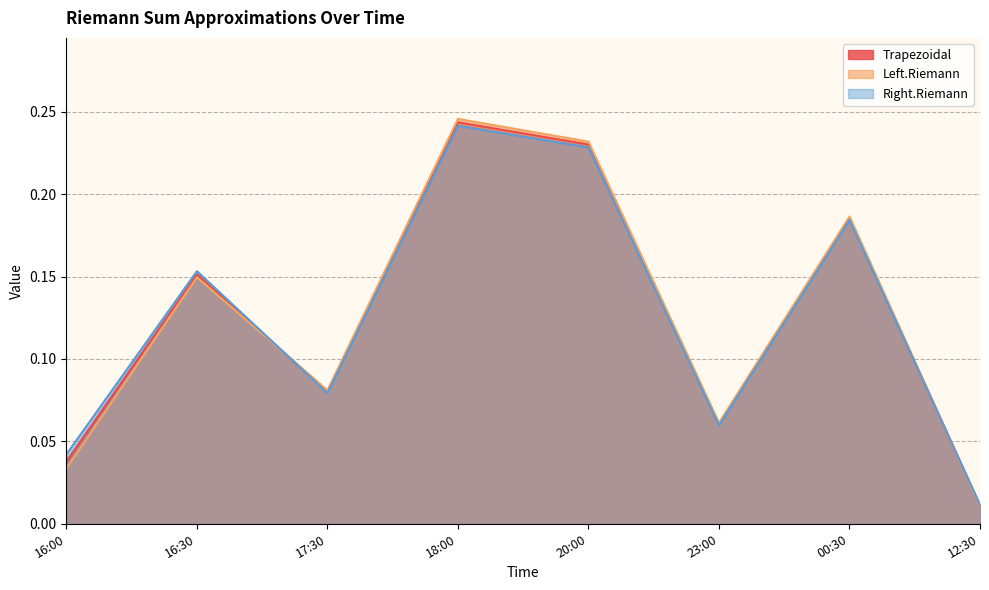

Reading left to right, extract all data points from this chart.

Trapezoidal: 16:00=0.0	16:30=0.2	17:30=0.1	18:00=0.2	20:00=0.2	23:00=0.1	00:30=0.2	12:30=0.0
Left.Riemann: 16:00=0.0	16:30=0.1	17:30=0.1	18:00=0.2	20:00=0.2	23:00=0.1	00:30=0.2	12:30=0.0
Right.Riemann: 16:00=0.0	16:30=0.2	17:30=0.1	18:00=0.2	20:00=0.2	23:00=0.1	00:30=0.2	12:30=0.0